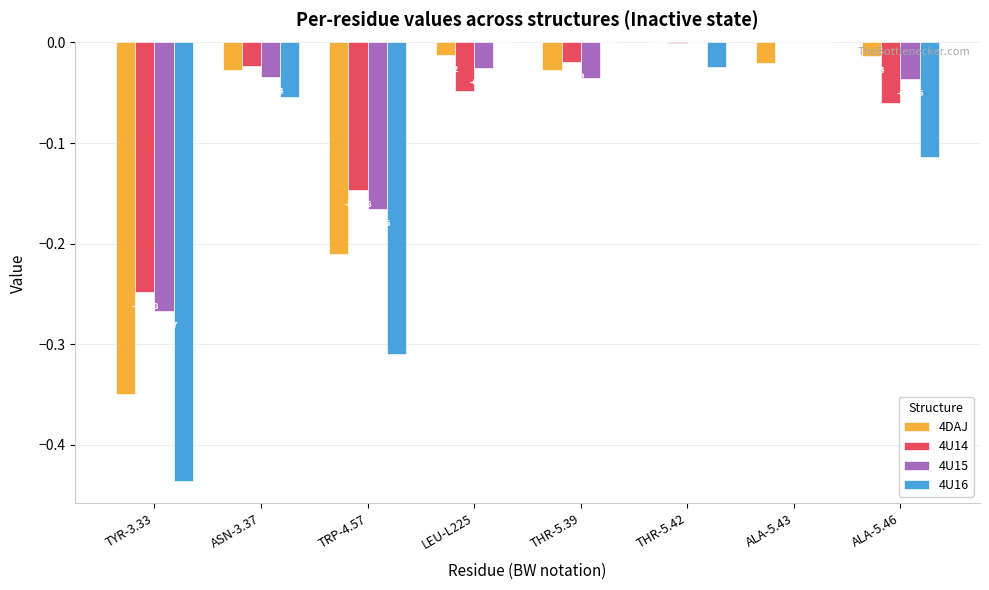

Is the value of 4DAJ at ALA-5.43 greater than the value of 4U15 at ALA-5.46?

Yes